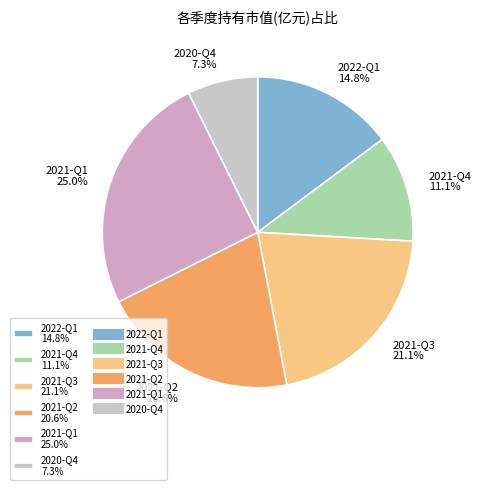

To the nearest percent, what is the difference between the 2021-Q4 and 2021-Q3 slice percentages?

10%